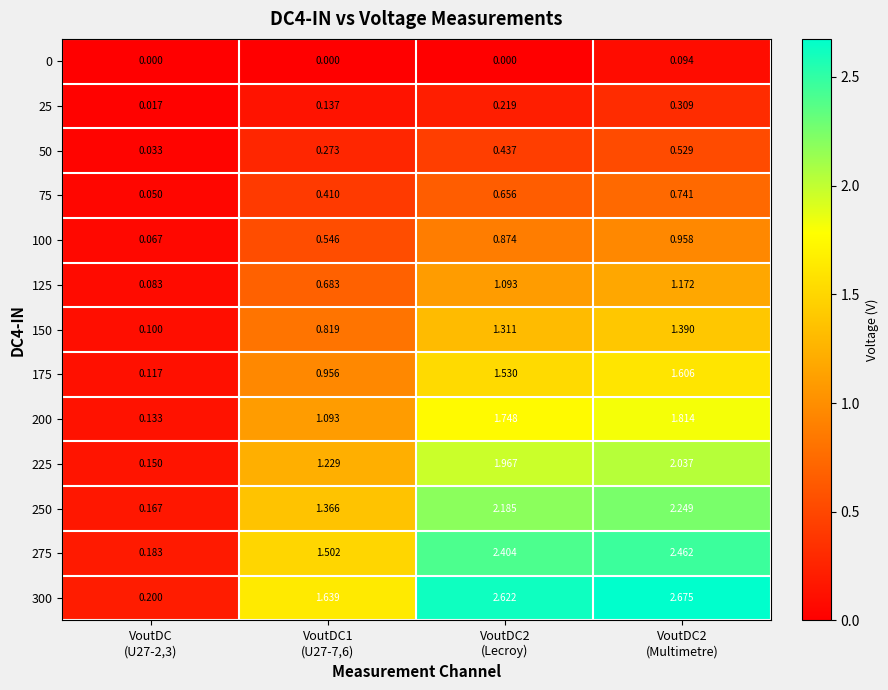

How many values in the 150 series exceed 1?

2